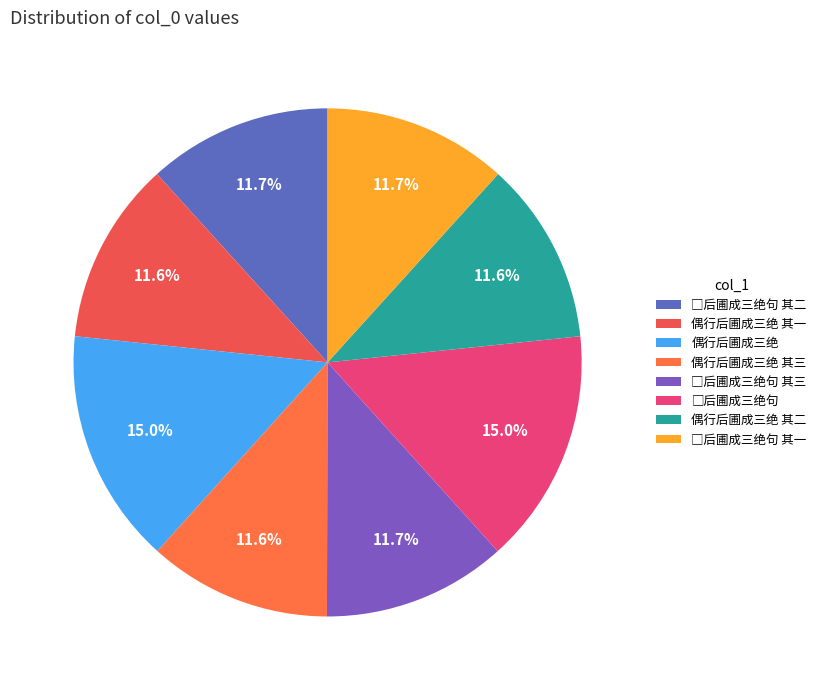

Is there a majority slice in this chart?

No